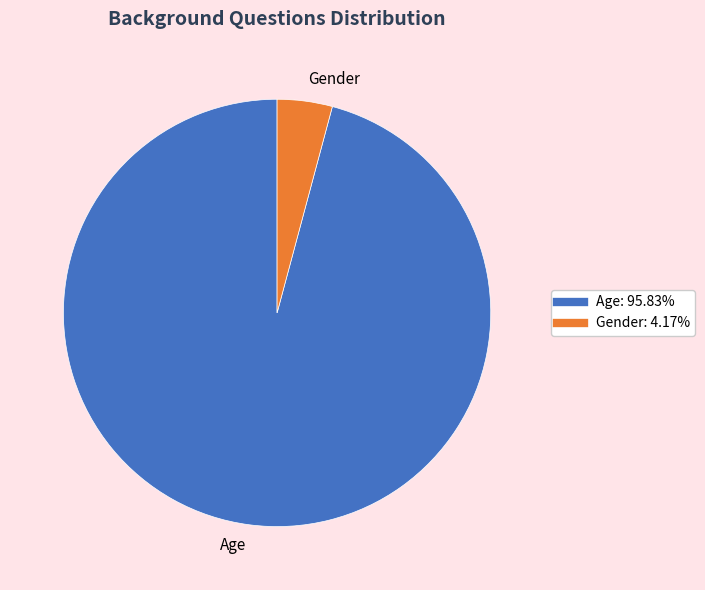

Rank the categories by value from lowest to highest.

Gender, Age